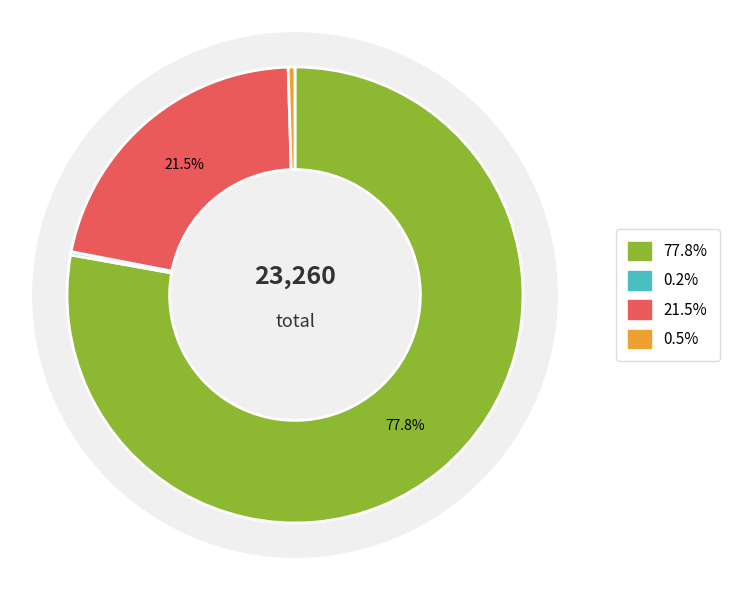

Does countDied account for over 50% of the chart?

No